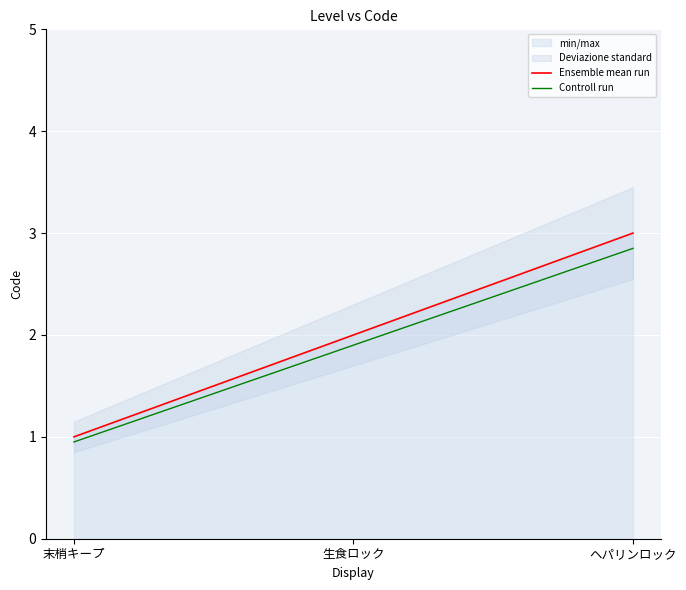

Is it true that Controll run equals 0.5 at 生食ロック?

False